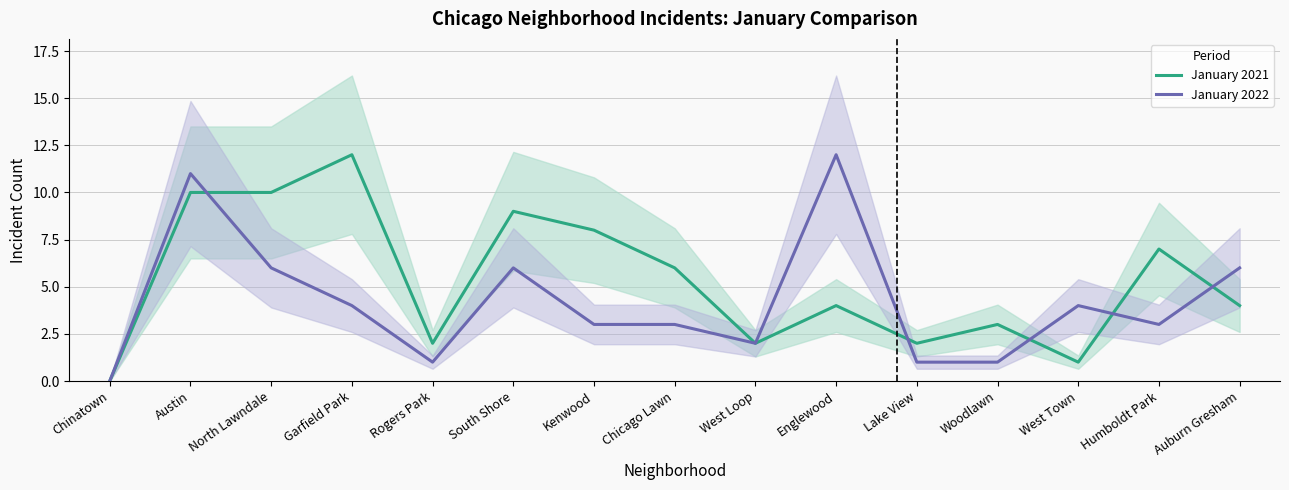

Reading left to right, what are all the values shown in this chart?

January 2021: Chinatown=0	Austin=10	North Lawndale=10	Garfield Park=12	Rogers Park=2	South Shore=9	Kenwood=8	Chicago Lawn=6	West Loop=2	Englewood=4	Lake View=2	Woodlawn=3	West Town=1	Humboldt Park=7	Auburn Gresham=4
January 2022: Chinatown=0	Austin=11	North Lawndale=6	Garfield Park=4	Rogers Park=1	South Shore=6	Kenwood=3	Chicago Lawn=3	West Loop=2	Englewood=12	Lake View=1	Woodlawn=1	West Town=4	Humboldt Park=3	Auburn Gresham=6